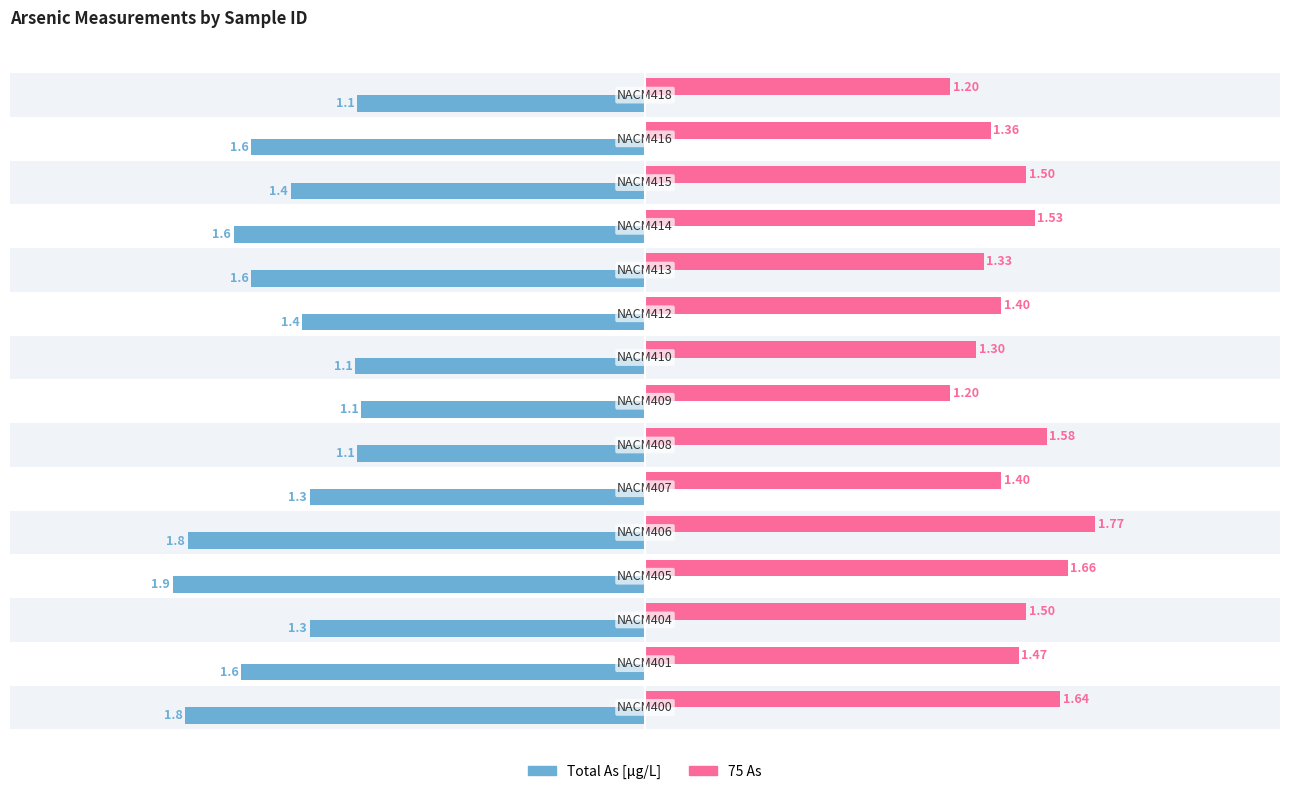

Which series has the widest spread of values?

Total As[μg/L]